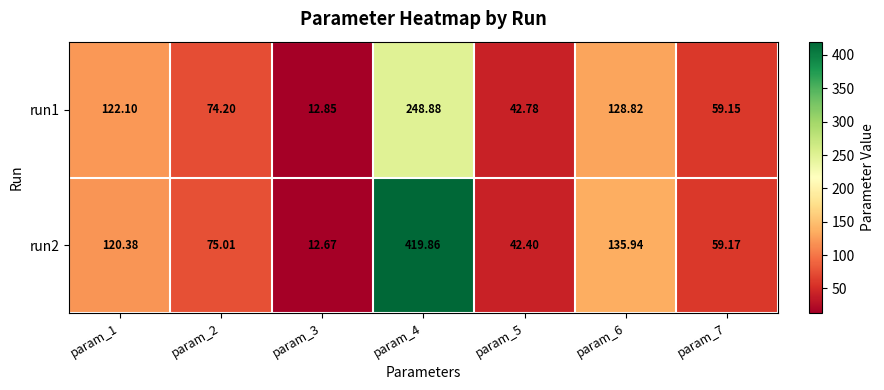

How many categories are shown in the chart?

7